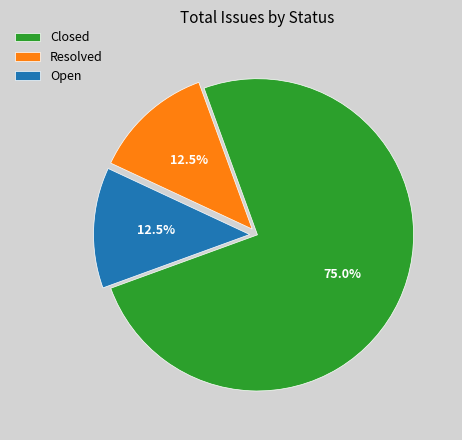

Is there any slice that represents more than half of the pie?

Yes